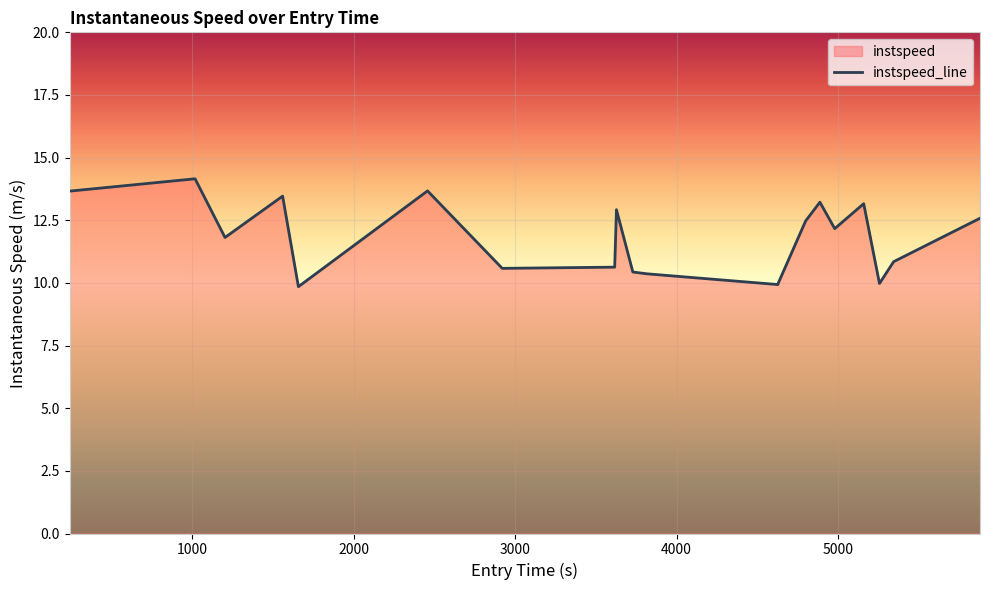

What is the minimum value shown in the chart?

9.9